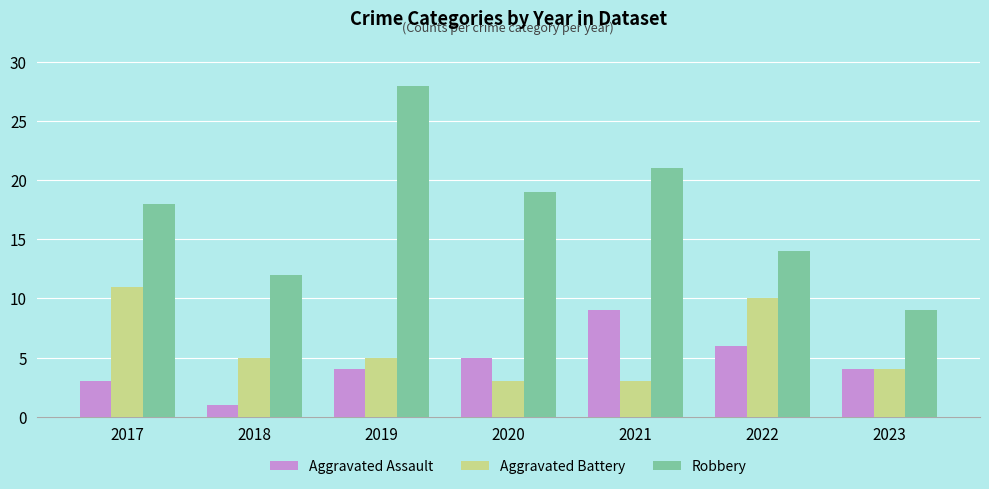

Between 2020 and 2021, which series saw the biggest shift?

Aggravated Assault